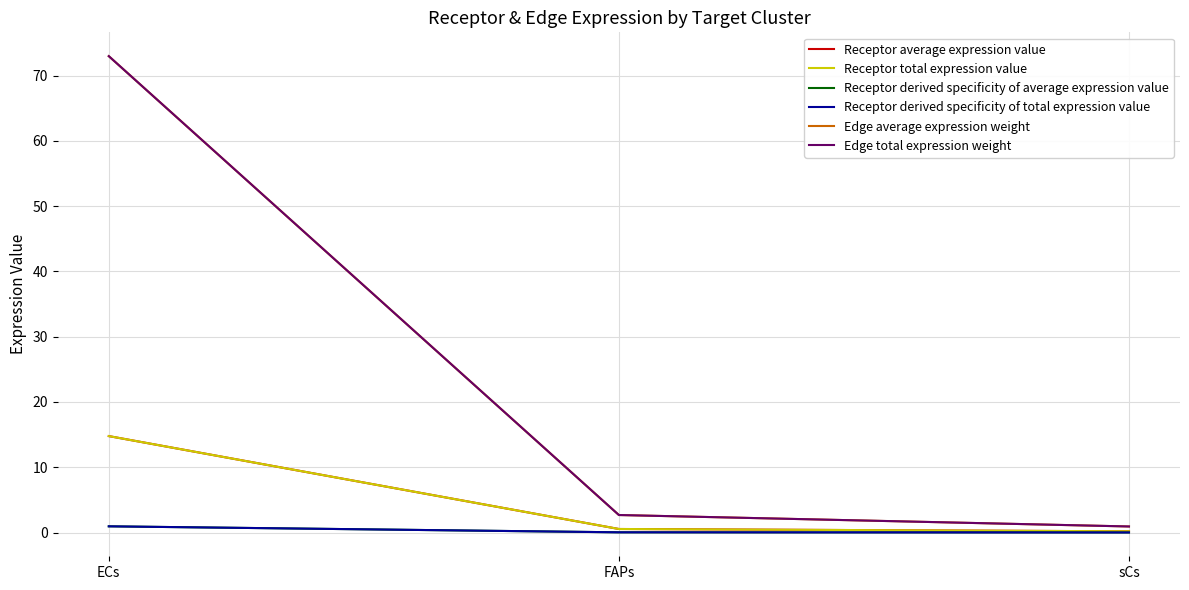

What is the sum of the Receptor derived specificity of average expression value values at ECs and sCs?

1.0